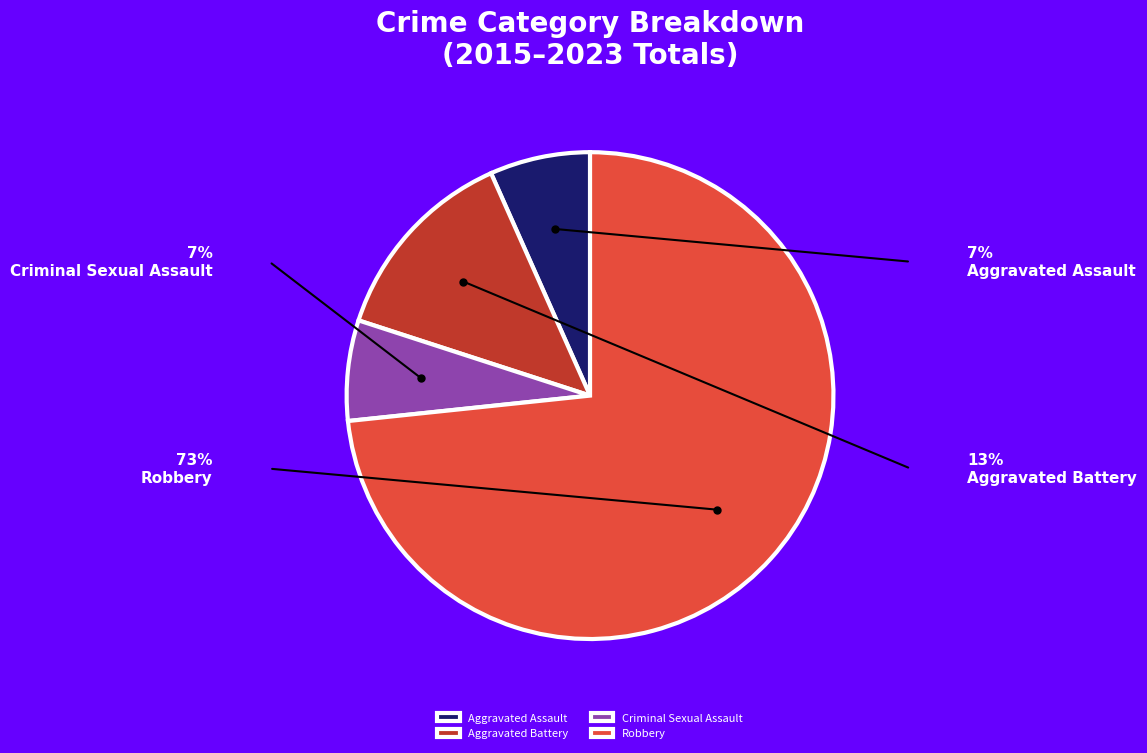

Do Criminal Sexual Assault and Aggravated Battery together represent more than half of the pie?

No